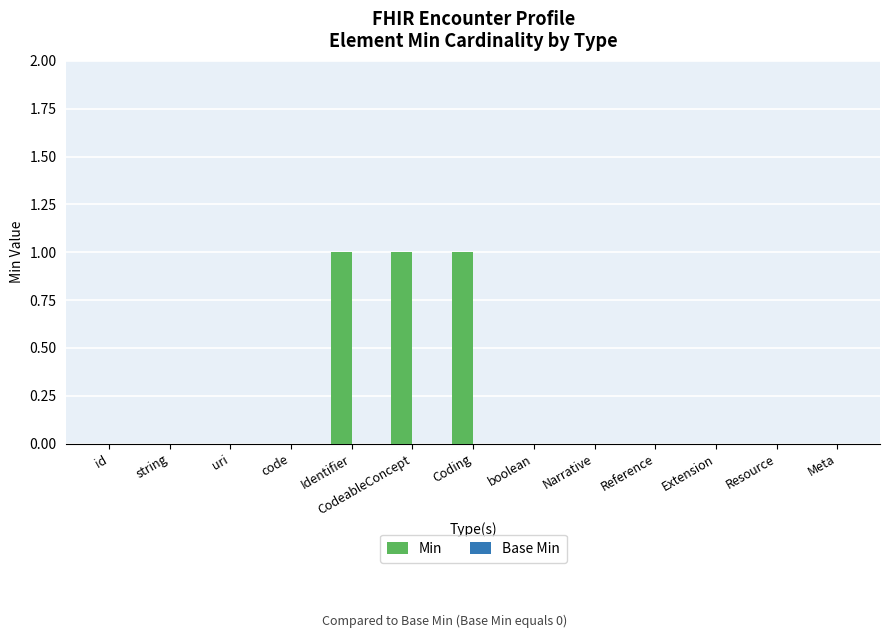

Are the bars horizontal?

No